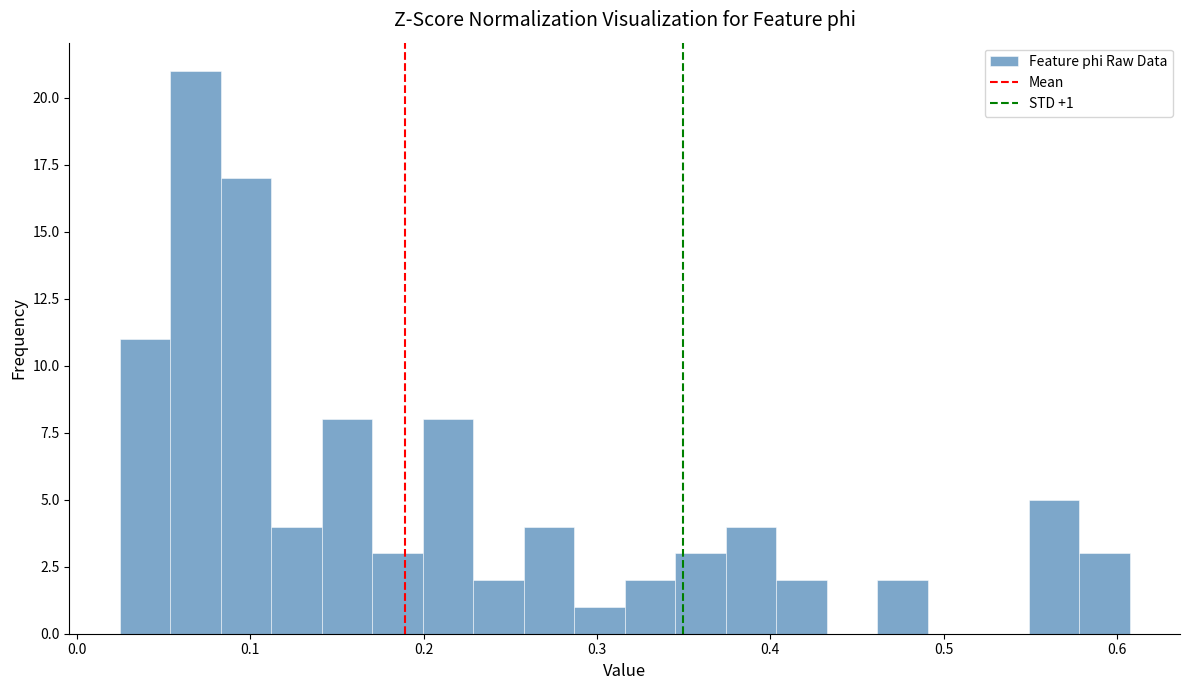

Around what value on the x-axis is the tallest bar? Give the approximate position of its centre, as read against the axis.

0.07